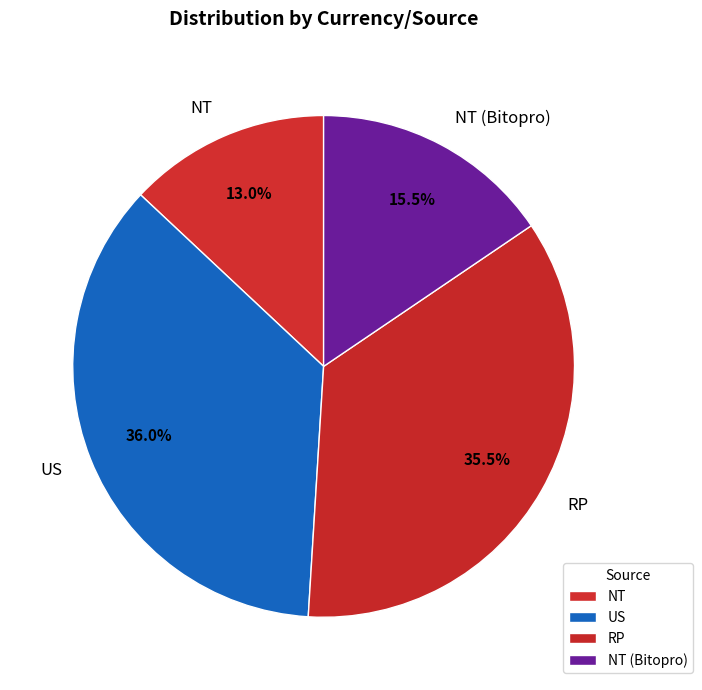

True or false: NT accounts for 1% of the total.

False